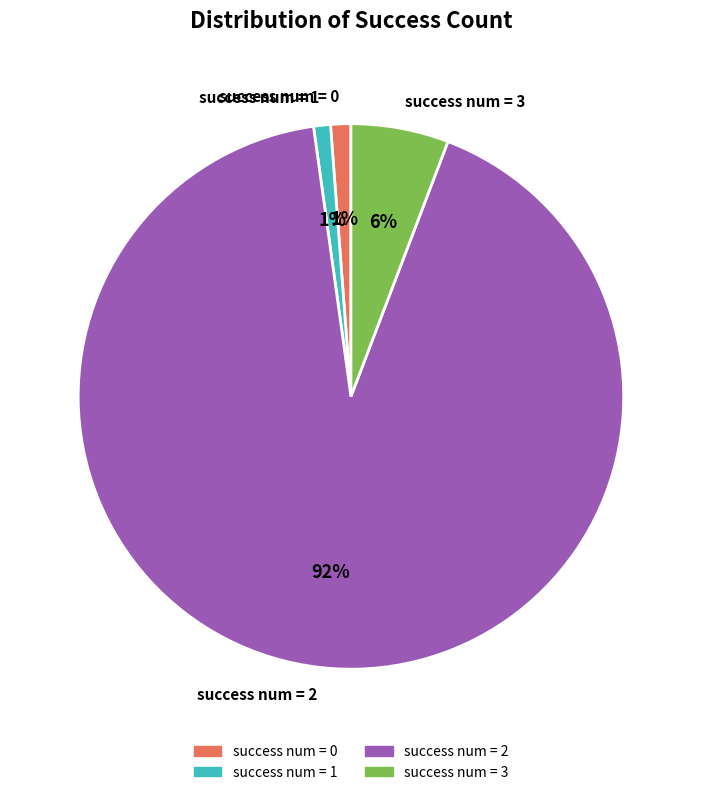

How many slices are in this pie chart?

4